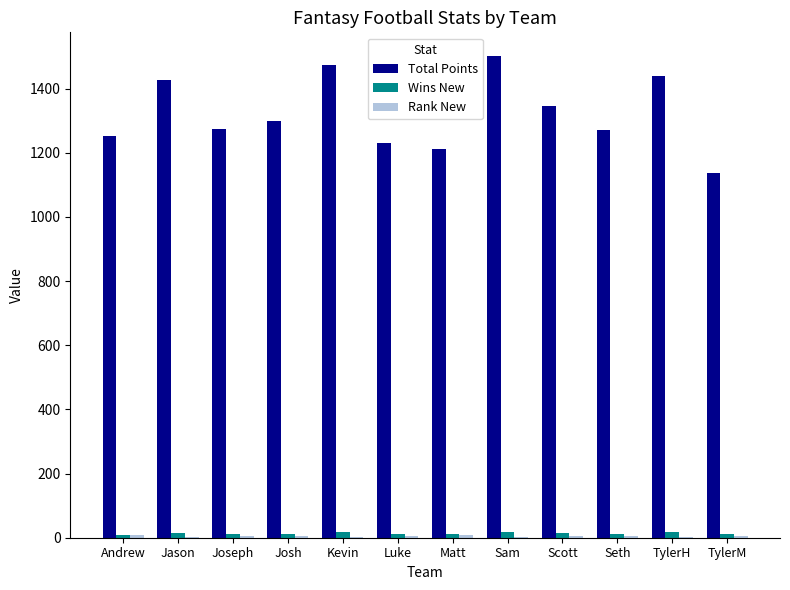

What is the maximum value shown in the chart?

1500.6